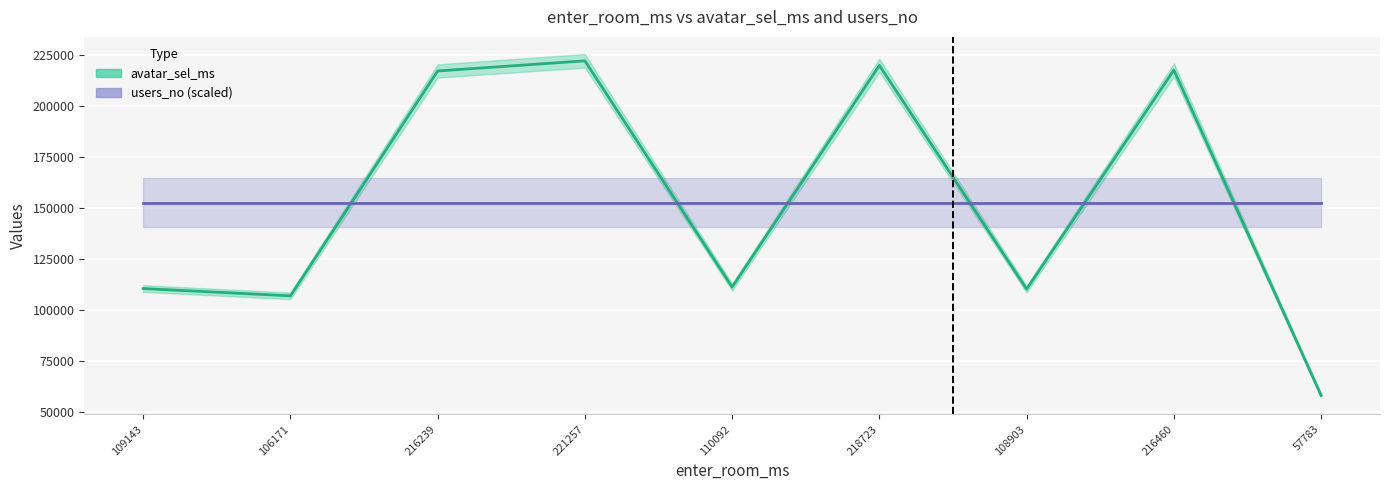

True or false: users_no (scaled) has more than 0 interior local peaks.

False